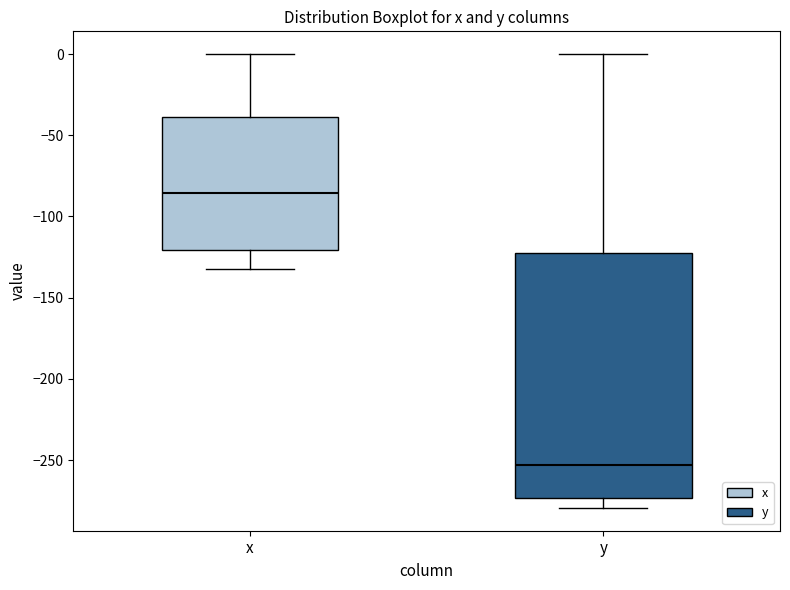

Reading left to right, transcribe this box plot: for each box, give where its median line is, the range the box spans, and where its two whiskers end, as read against the y-axis. The values are not printed on the chart, so give them approximately, as read against the axis.

x: median -85, box -120 to -40, whiskers -130 to 0
y: median -255, box -275 to -125, whiskers -280 to 0